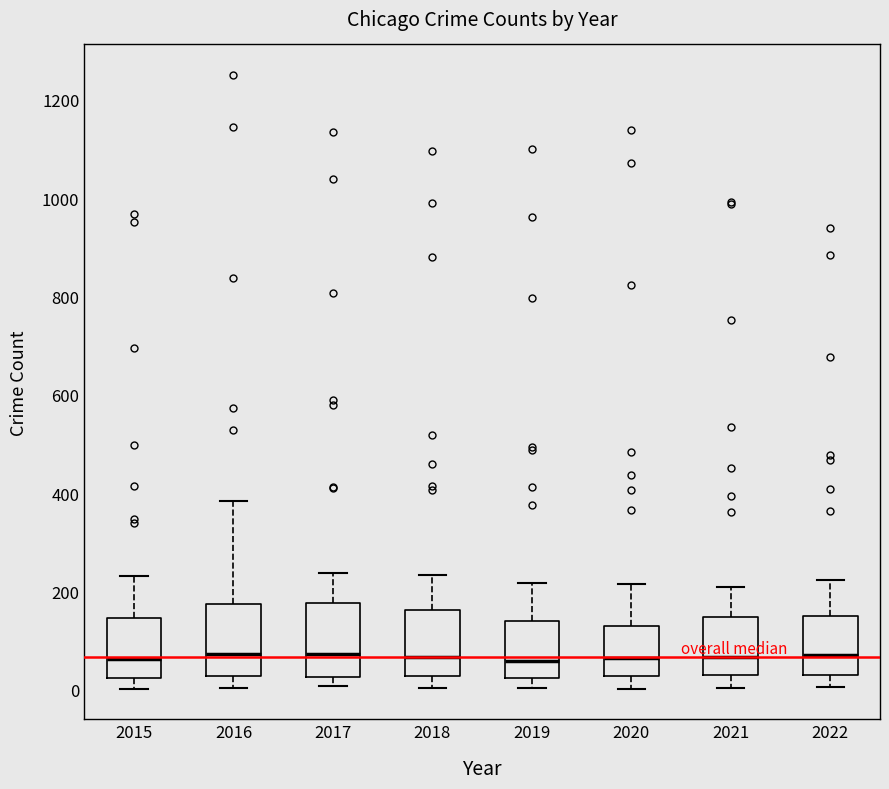

Reading left to right, transcribe this box plot: for each box, give where its median line is, the range the box spans, and where its two whiskers end, as read against the y-axis. The values are not printed on the chart, so give them approximately, as read against the axis.

2015: median 60, box 20 to 140, whiskers 0 to 240
2016: median 80, box 20 to 180, whiskers 0 to 380
2017: median 80, box 20 to 180, whiskers 0 to 240
2018: median 60, box 20 to 160, whiskers 0 to 240
2019: median 60, box 20 to 140, whiskers 0 to 220
2020: median 60, box 20 to 120, whiskers 0 to 220
2021: median 60, box 40 to 140, whiskers 0 to 220
2022: median 80, box 40 to 160, whiskers 0 to 220